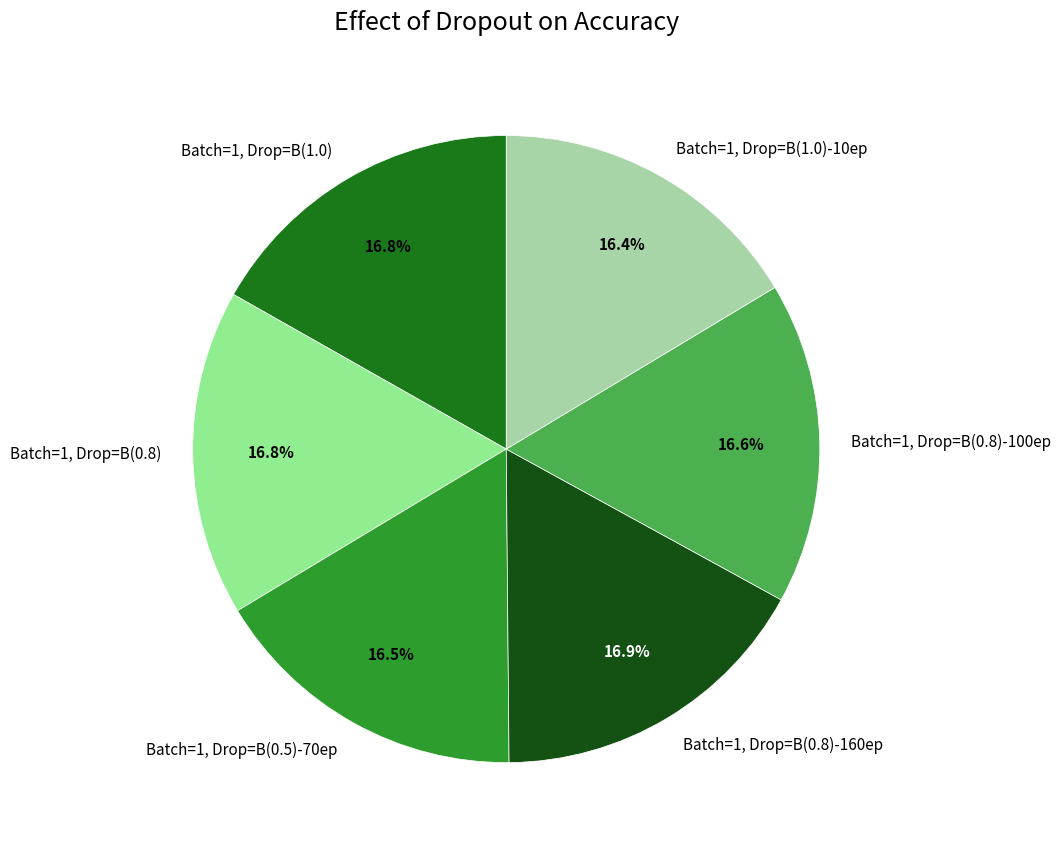

What percentage do Batch=1, Drop=B(1.0)-10ep and Batch=1, Drop=B(1.0) together represent?

33.2%